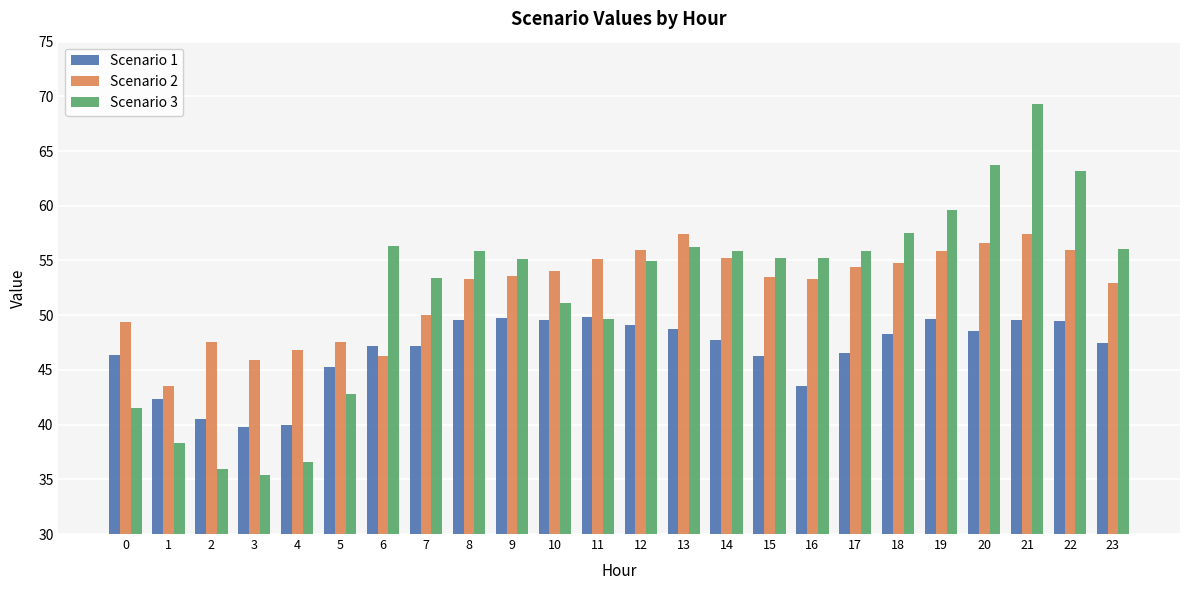

Is the value of Scenario 3 at 9 greater than the value of Scenario 2 at 17?

Yes